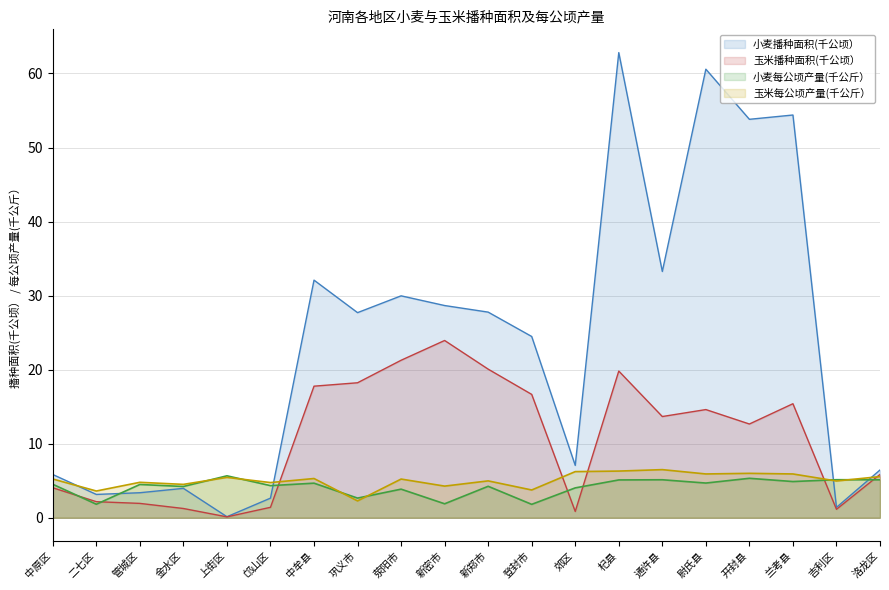

How many values in the 玉米播种面积(千公顷） series are below 13?

10